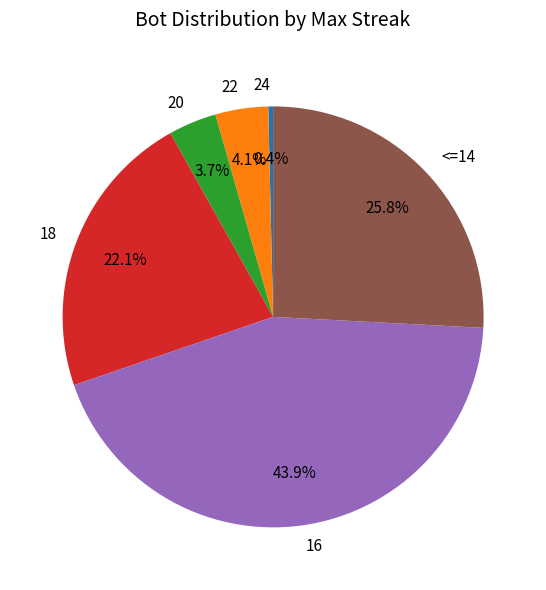

To the nearest percent, what portion does 22 represent?

4%